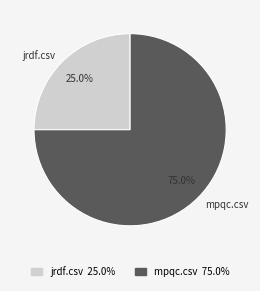

Which slice is the smallest?

jrdf.csv